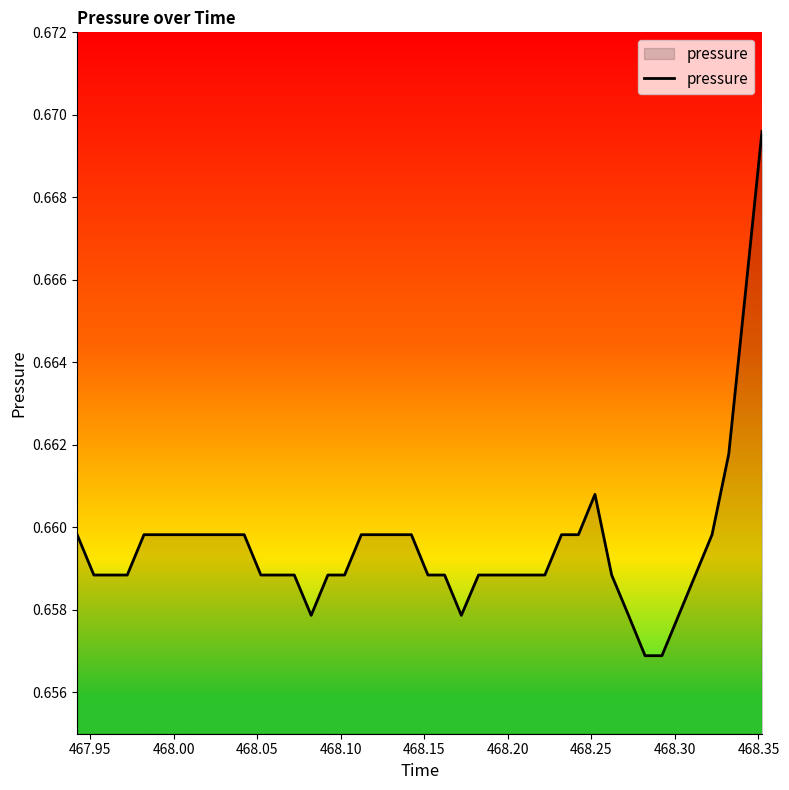

Is this an area chart (filled region under the line)?

Yes